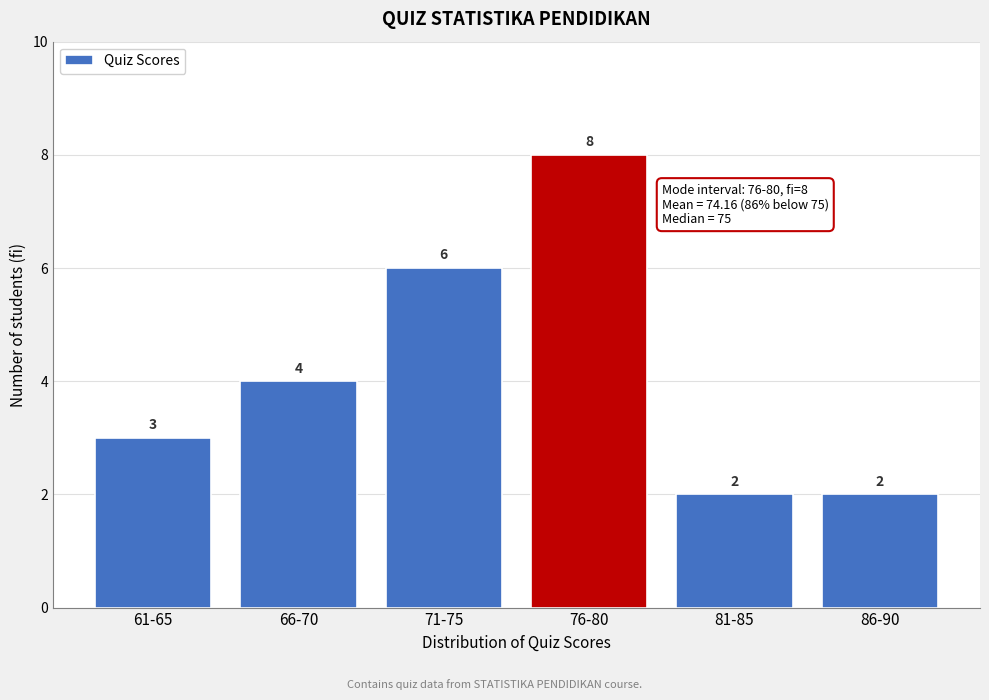

Reading left to right, what are all the values shown in this chart?

61-65=3	66-70=4	71-75=6	76-80=8	81-85=2	86-90=2